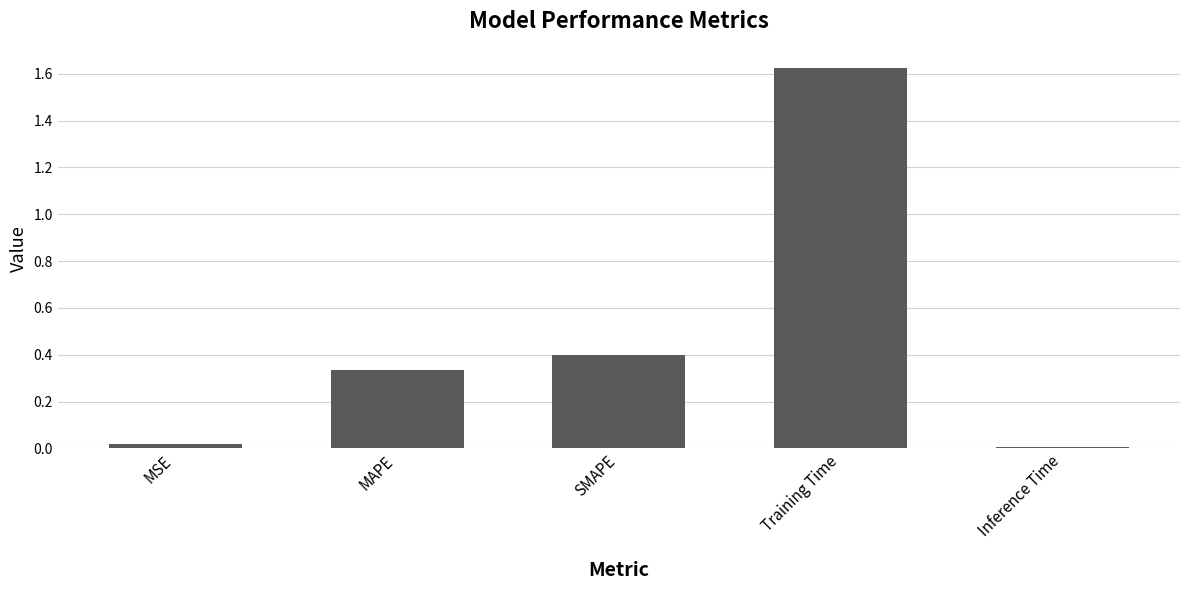

The value at SMAPE is 0.1. True or false?

False